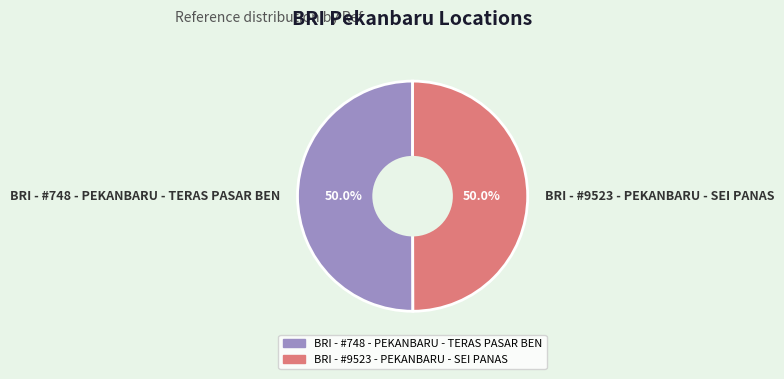

What portion of the pie excludes BRI - #748 - PEKANBARU - TERAS PASAR BEN?

50.0%